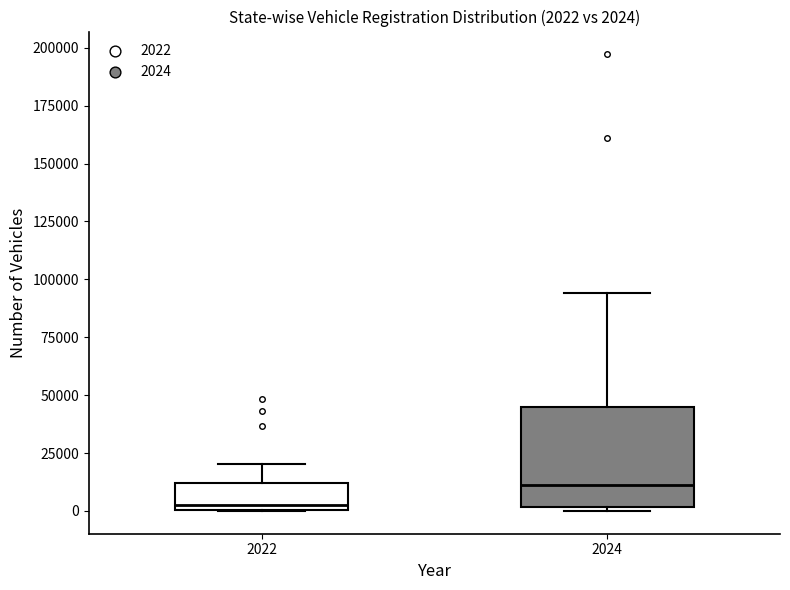

Which box has the highest median line?

2024